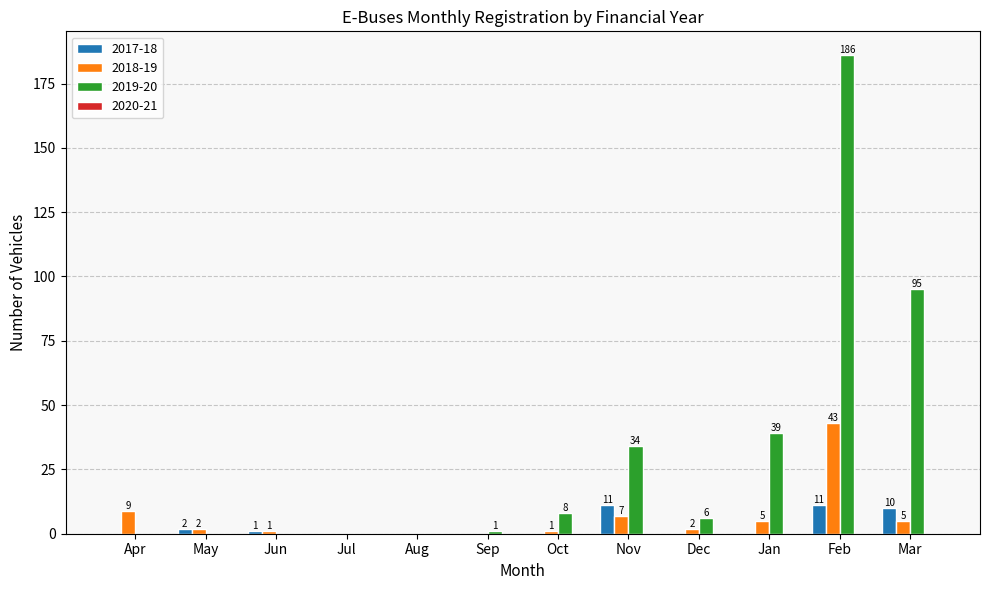

What is the sum of all 2019-20 values?

369